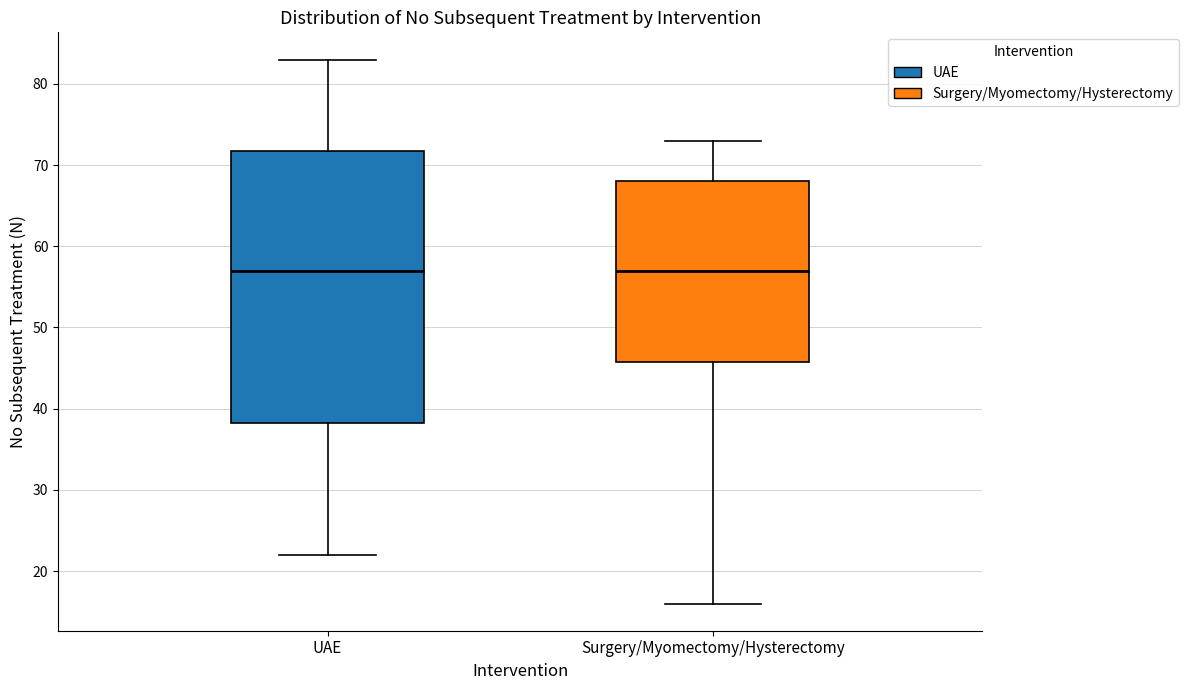

Where does the upper whisker of the box for Surgery/Myomectomy/Hysterectomy end on the y-axis? The values are not printed on the chart, so give them approximately, as read against the axis.

73